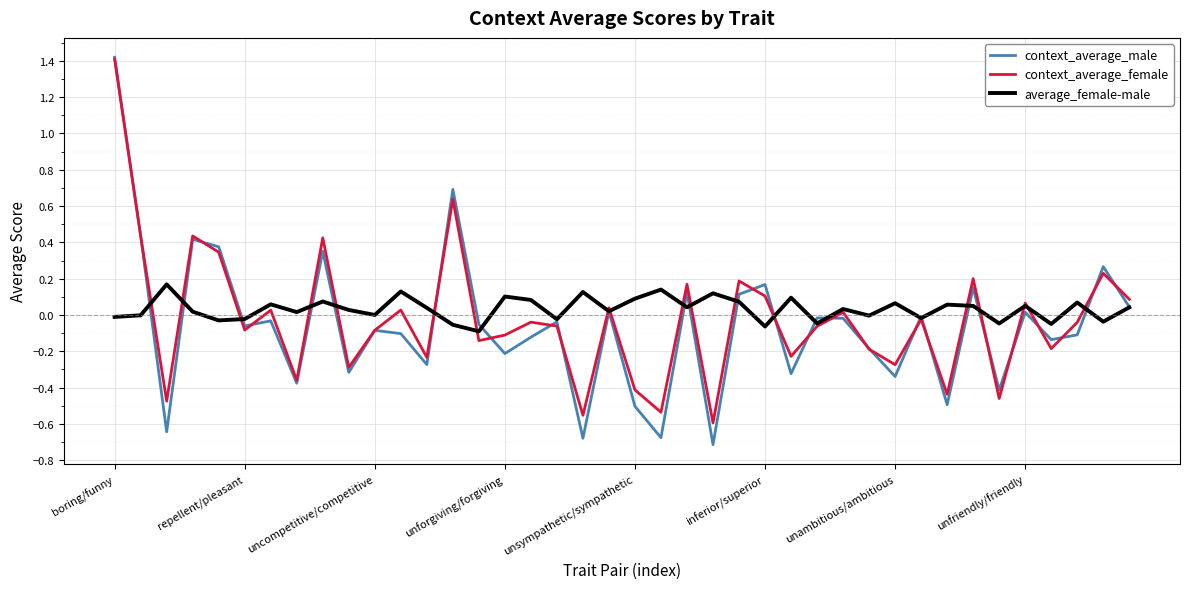

Which series has the widest spread of values?

context_average_male